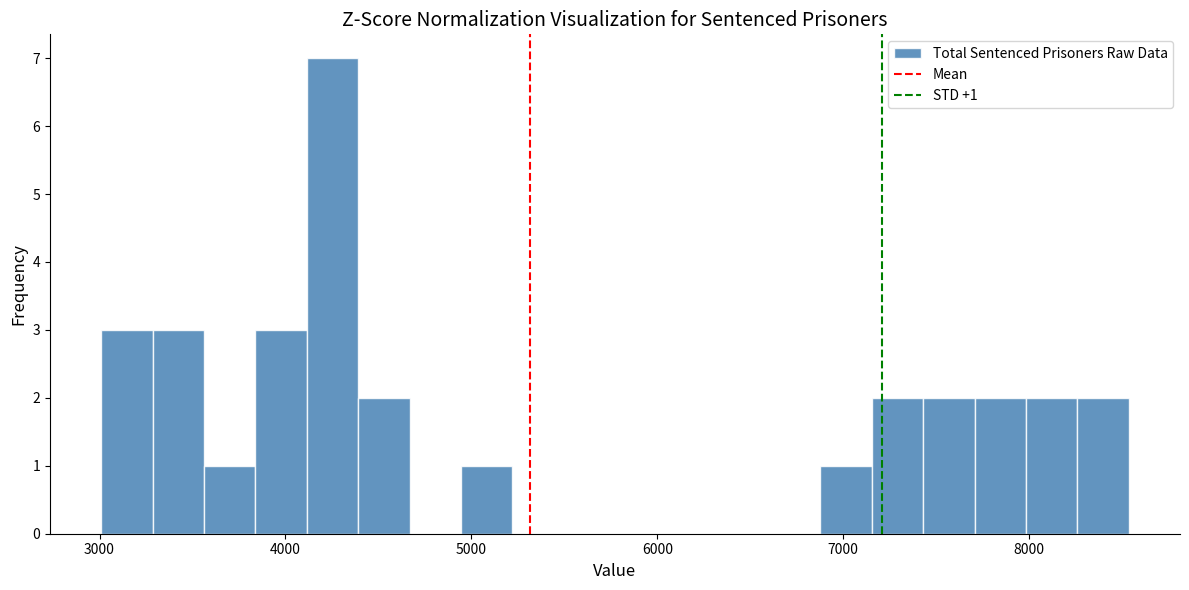

Read against the x-axis, roughly where is the centre of the tallest bar?

4300